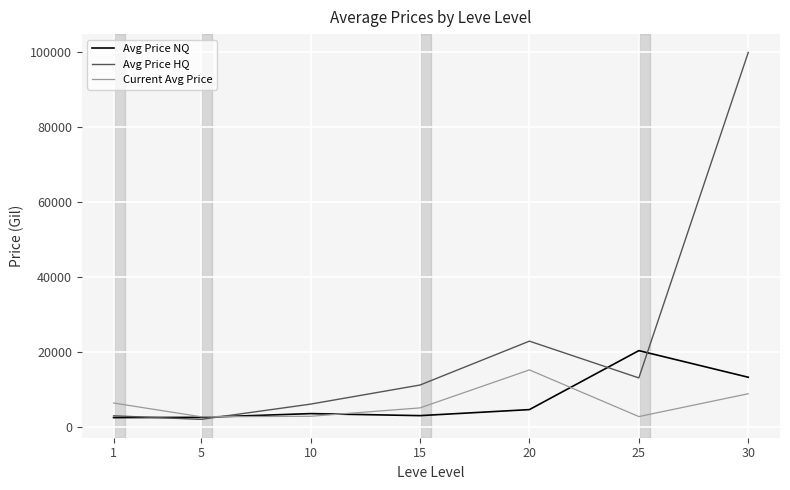

Where does the Current Avg Price series first go above 5146?

1